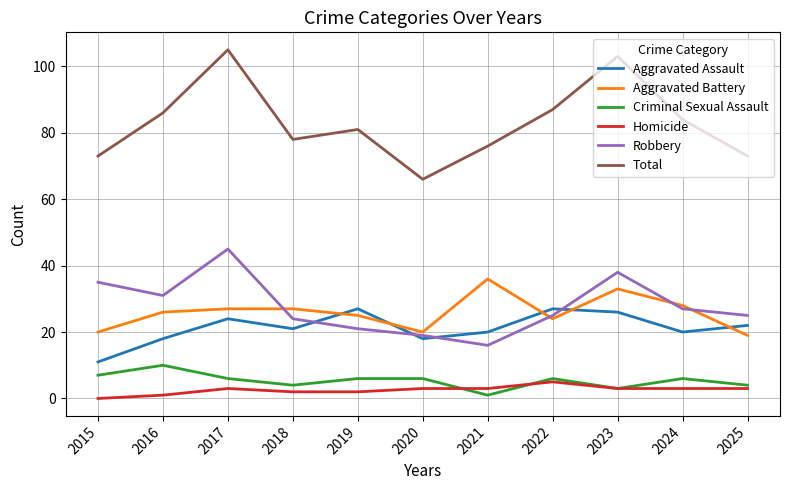

What is the sum of the Homicide values at 2021 and 2017?

6